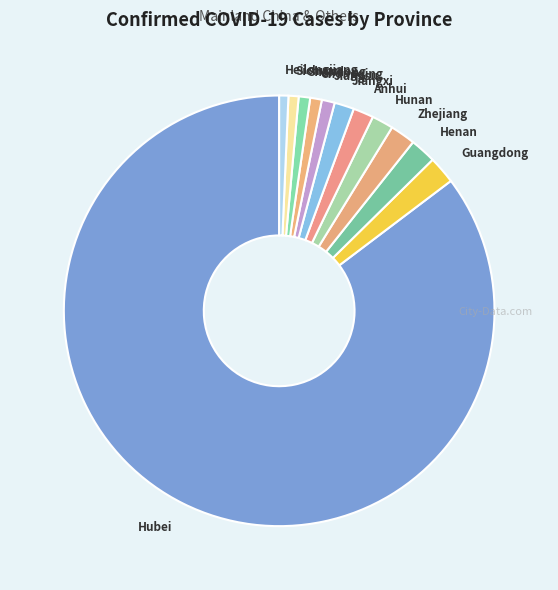

What is the largest slice in the pie chart?

Hubei